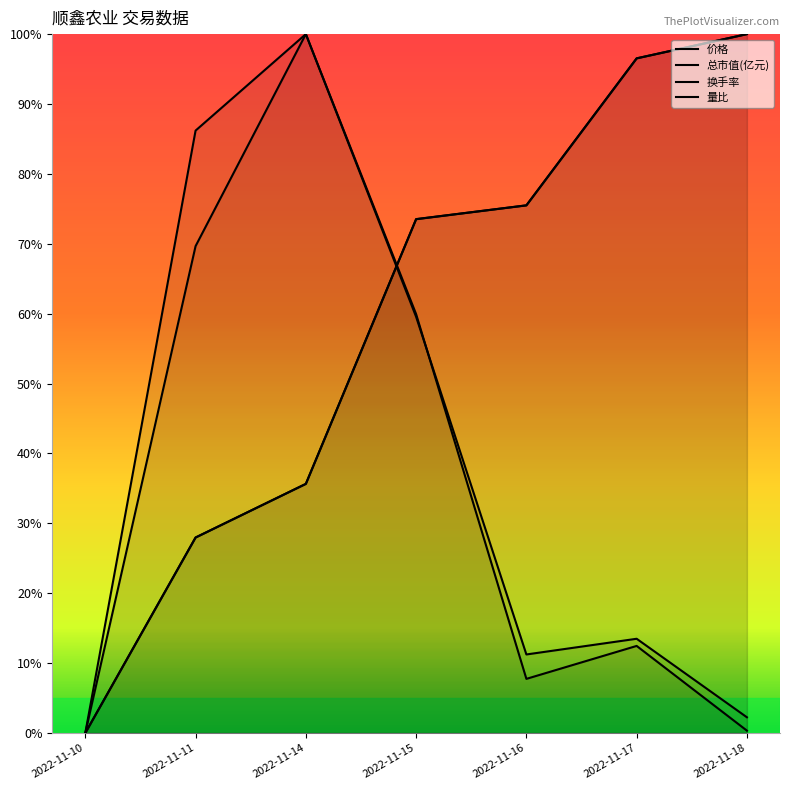

How many data points does each series have?

7